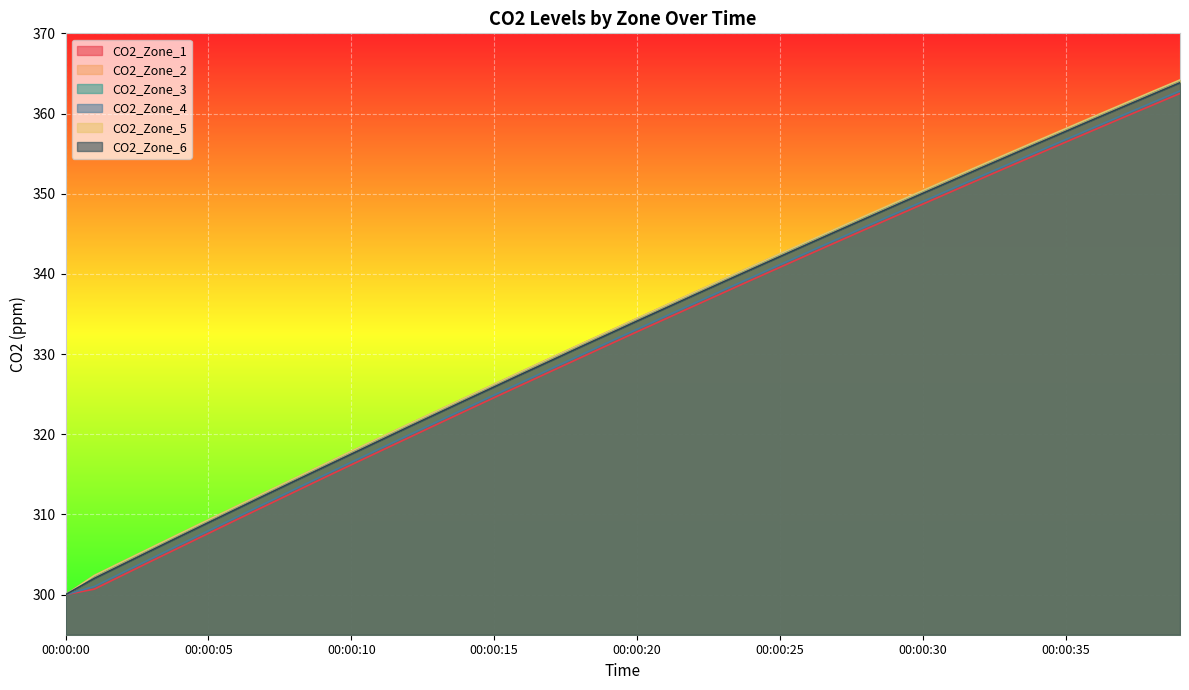

True or false: CO2_Zone_3 and CO2_Zone_1 intersect in this chart.

False